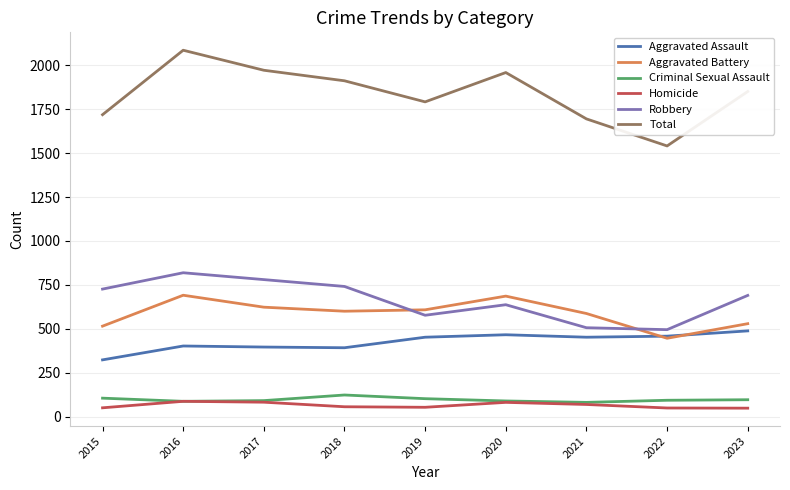

What is the lowest value of the Aggravated Assault series?

323